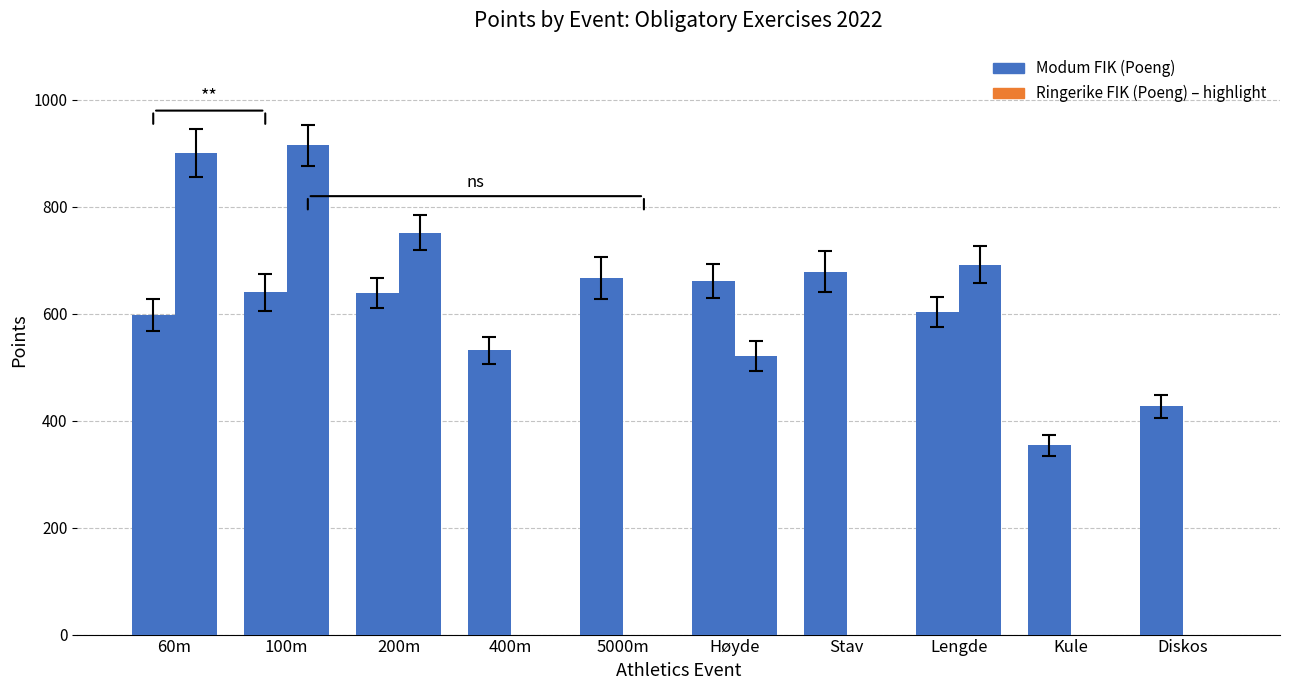

What is the label of the 8th bar from the right?

200m